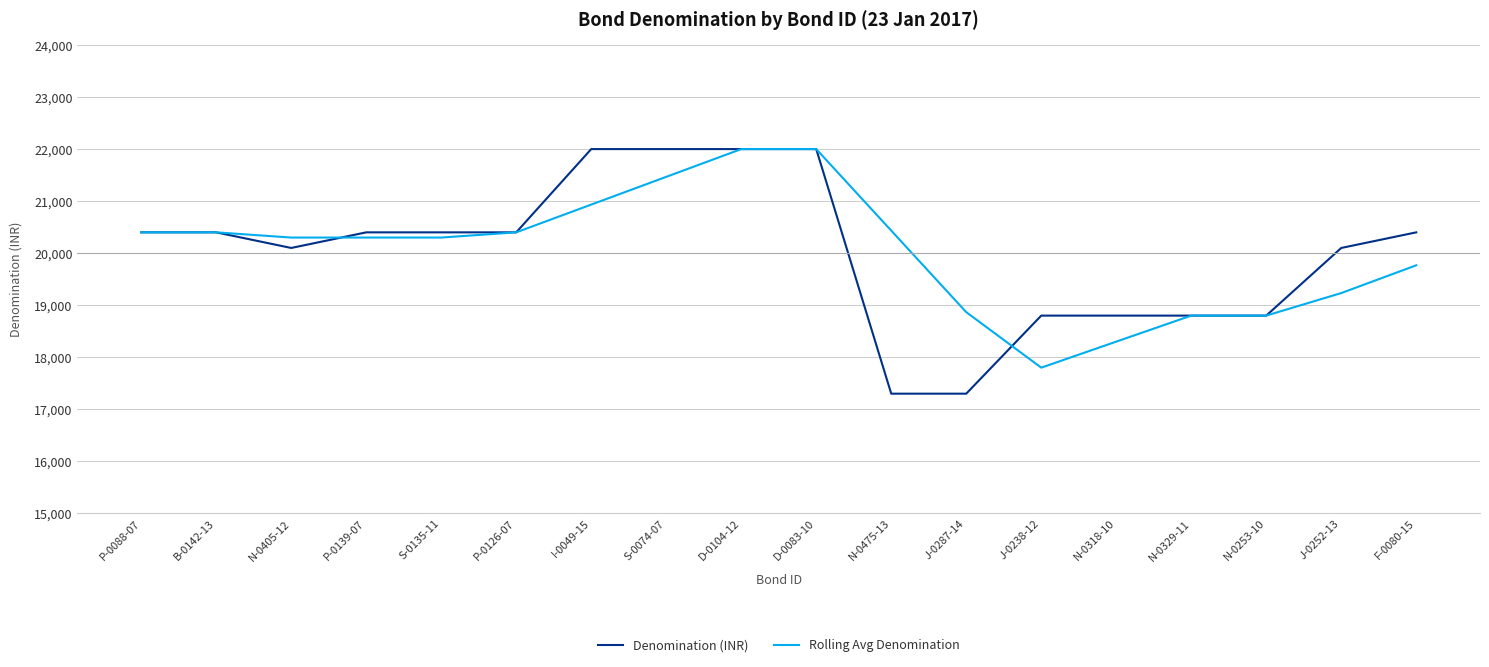

What is the maximum value for Denomination (INR)?

22000.0